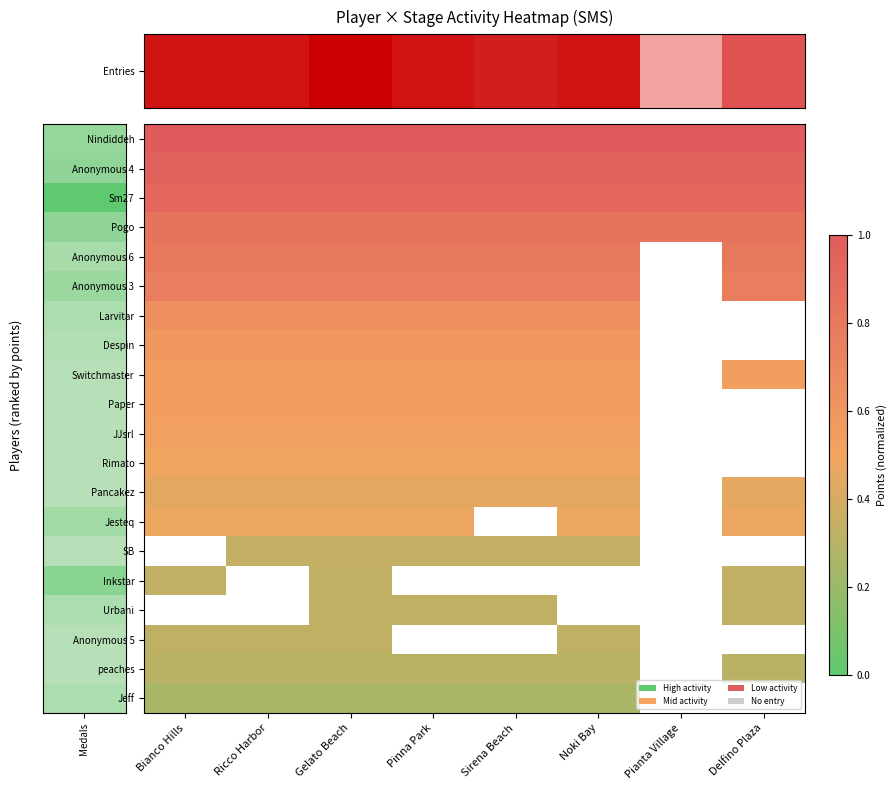

Between Delfino Plaza and Gelato Beach, which is larger?

Delfino Plaza